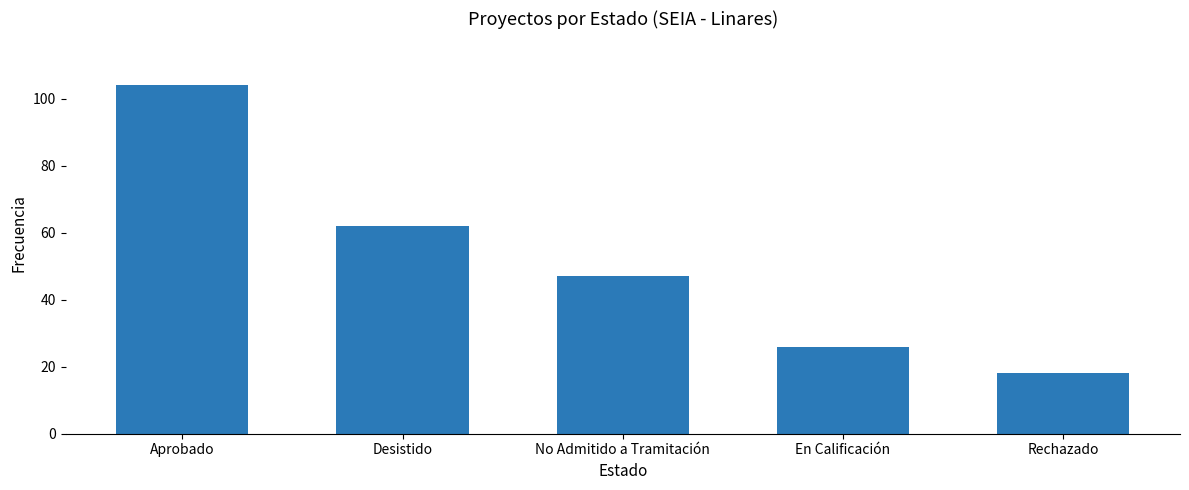

Reading left to right, extract all data points from this chart.

104	62	47	26	18